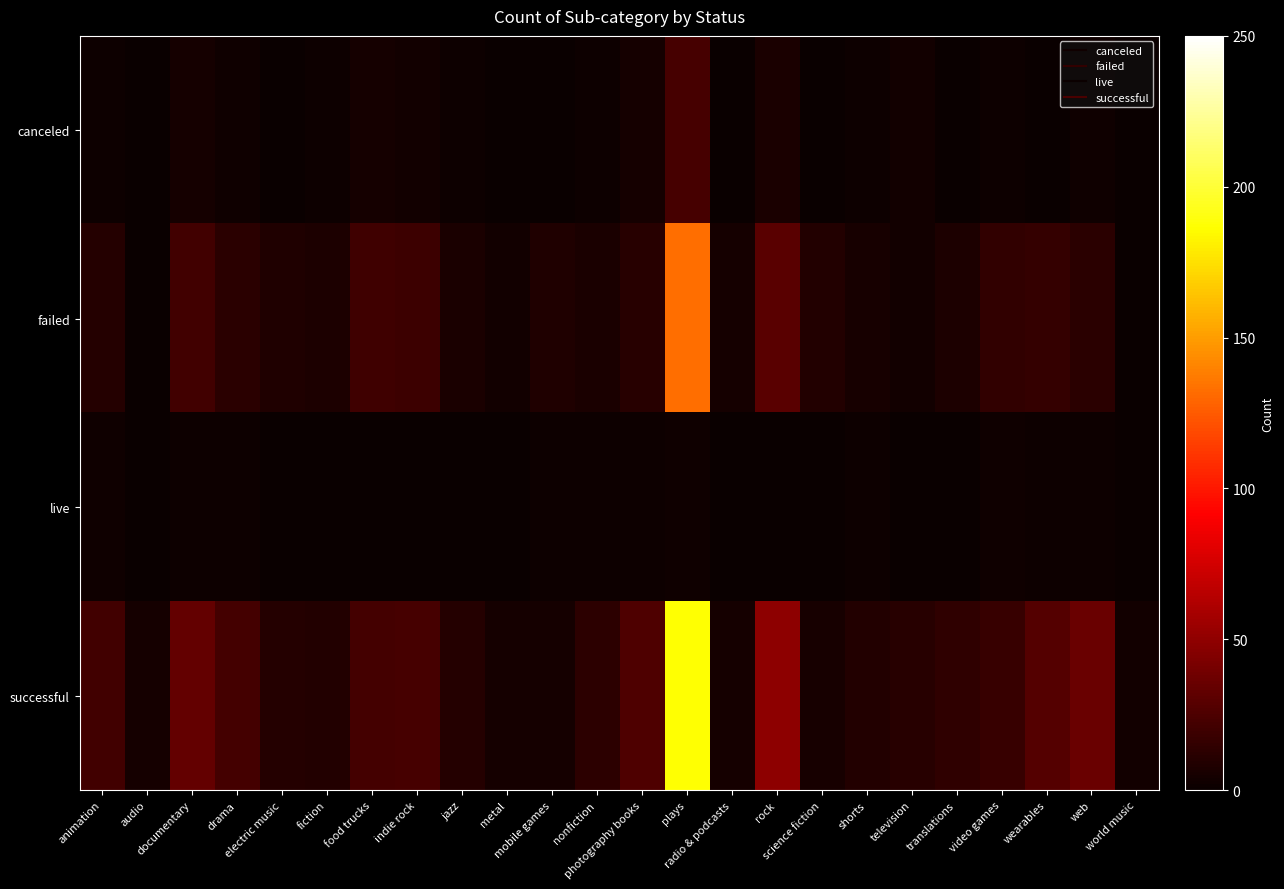

What is the spread (max minus min) of values at metal?

4